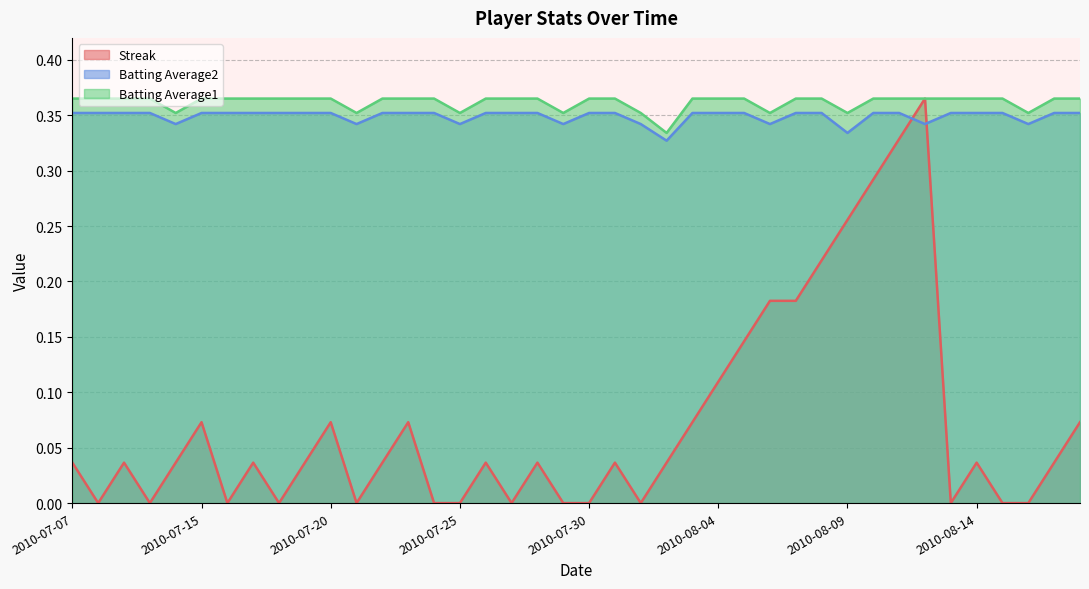

Where is Batting Average1 nearest to the value 0?

2010-08-02